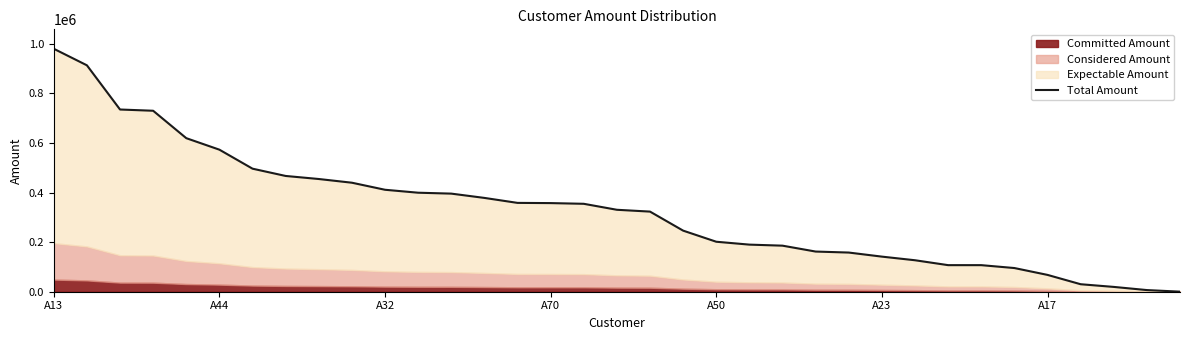

Which category has the highest value across all series?

A13